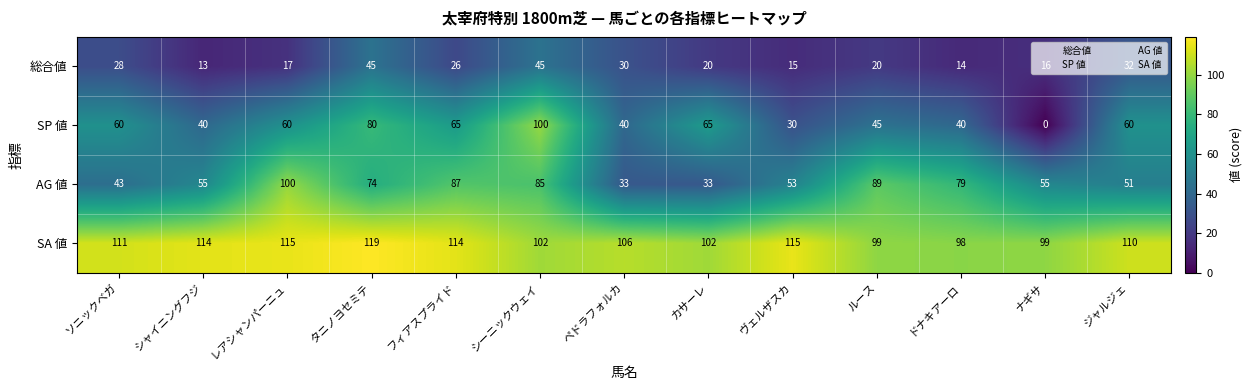

How many series are shown in this chart?

4